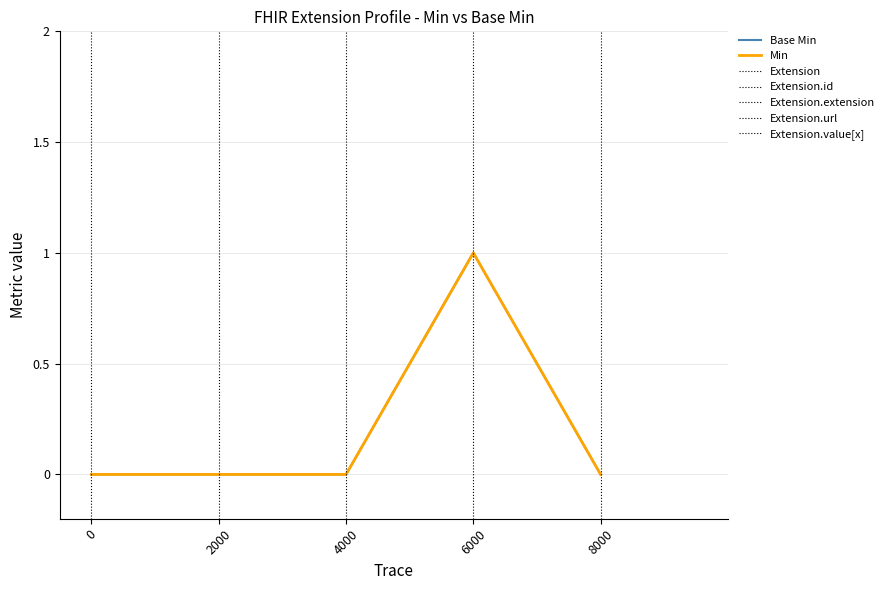

Does the chart have visible grid lines?

Yes